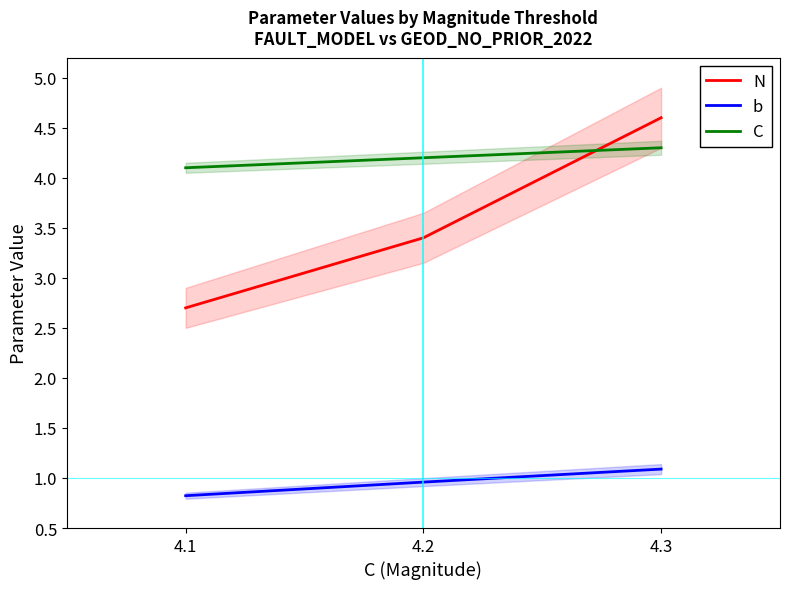

At which label is b closest to 0?

4.1